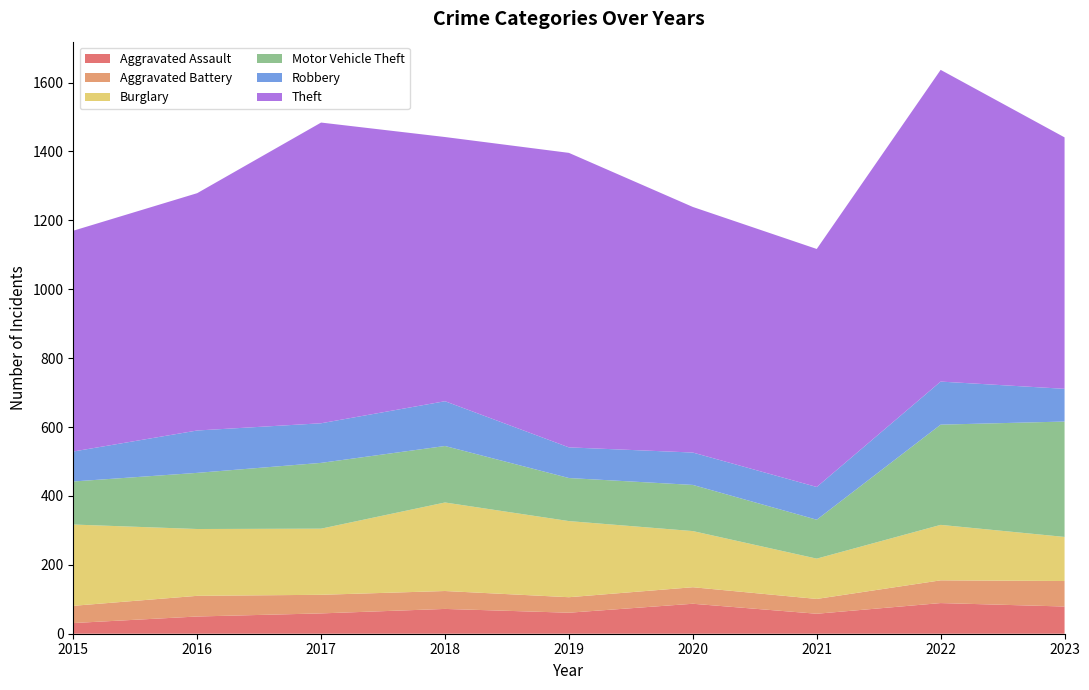

Reading right to left, list all the values displayed in this chart.

Aggravated Assault: 2023=79	2022=89	2021=58	2020=87	2019=61	2018=72	2017=59	2016=50	2015=31
Aggravated Battery: 2023=74	2022=66	2021=43	2020=48	2019=45	2018=52	2017=54	2016=60	2015=50
Burglary: 2023=128	2022=161	2021=117	2020=163	2019=221	2018=257	2017=192	2016=194	2015=236
Motor Vehicle Theft: 2023=335	2022=291	2021=113	2020=134	2019=125	2018=164	2017=191	2016=163	2015=125
Robbery: 2023=95	2022=125	2021=95	2020=94	2019=89	2018=130	2017=115	2016=123	2015=87
Theft: 2023=730	2022=905	2021=691	2020=713	2019=855	2018=767	2017=873	2016=689	2015=641